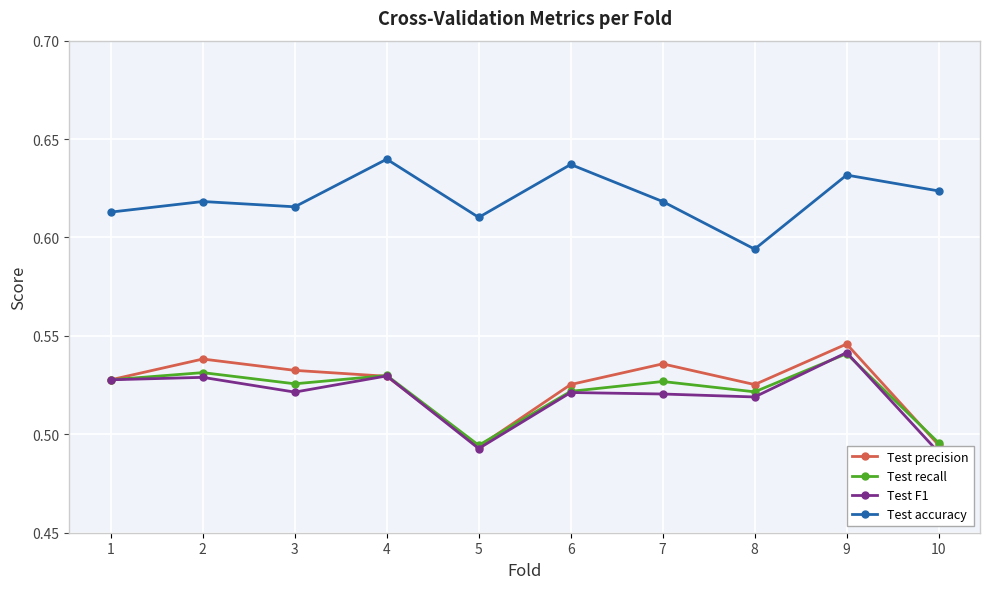

True or false: Test precision and Test recall cross at least once.

True